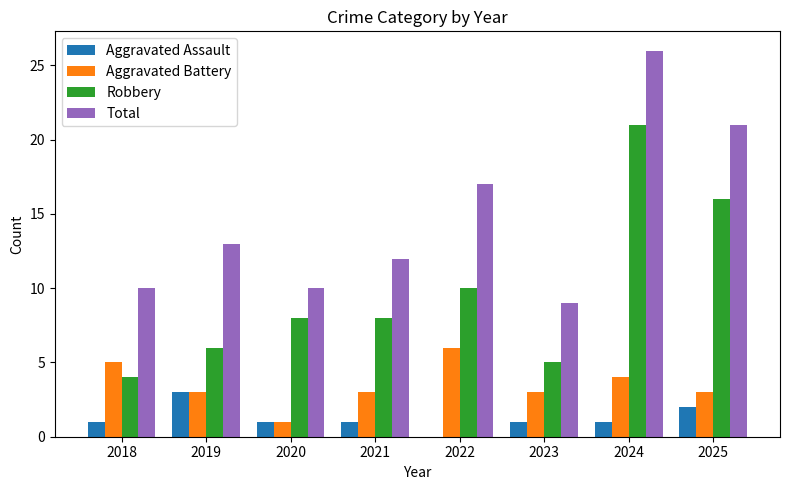

Reading left to right, list all the values displayed in this chart.

Aggravated Assault: 1	3	1	1	0	1	1	2
Aggravated Battery: 5	3	1	3	6	3	4	3
Robbery: 4	6	8	8	10	5	21	16
Total: 10	13	10	12	17	9	26	21